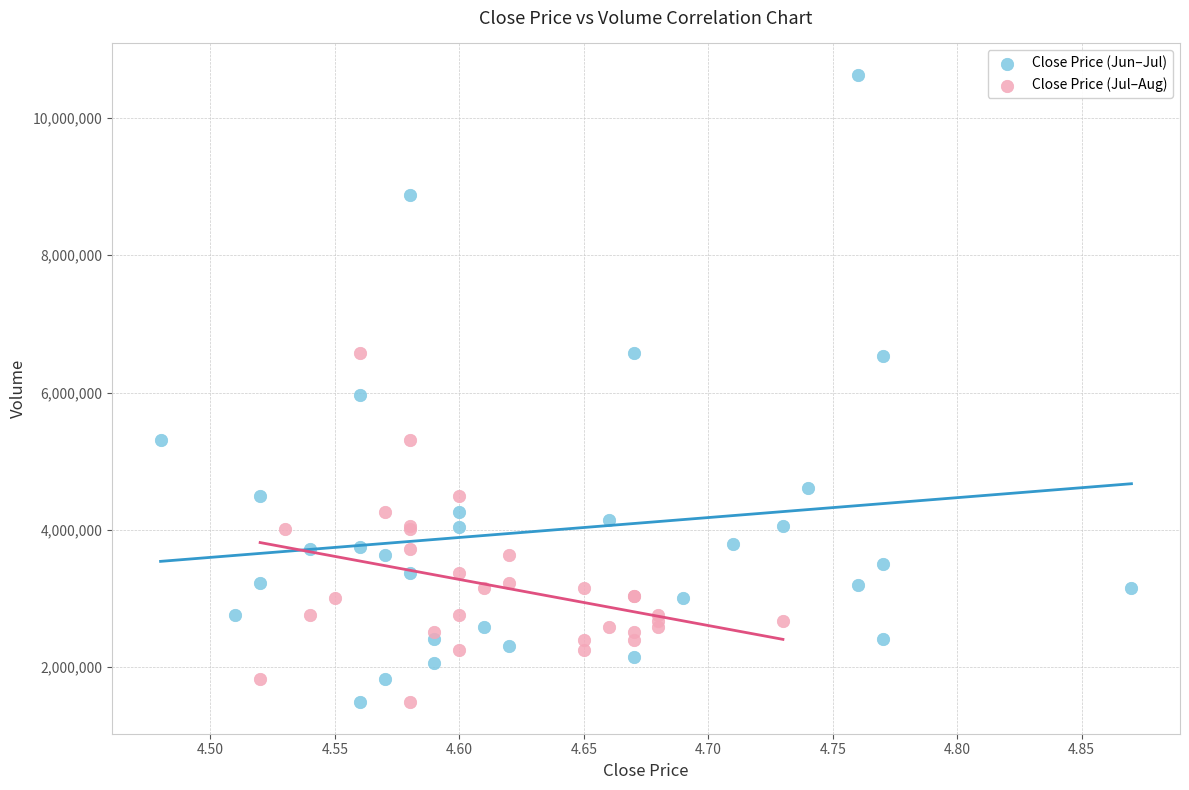

Which series reaches the maximum Y coordinate?

Close Price (Jun–Jul)